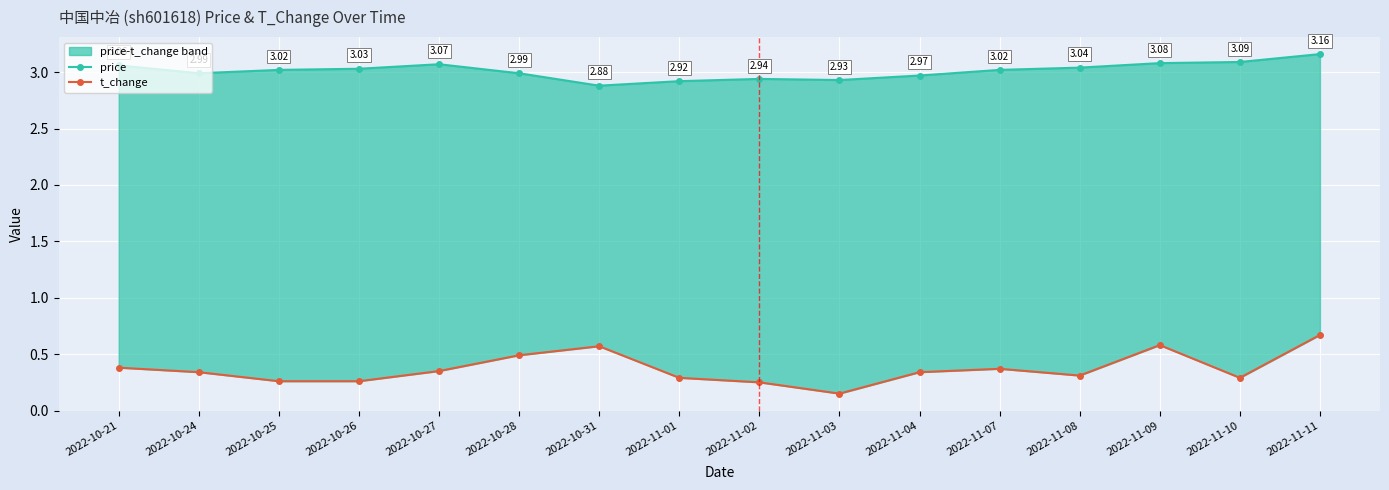

Rank the categories by t_change value from highest to lowest.

2022-11-11, 2022-11-09, 2022-10-31, 2022-10-28, 2022-10-21, 2022-11-07, 2022-10-27, 2022-10-24, 2022-11-04, 2022-11-08, 2022-11-01, 2022-11-10, 2022-10-25, 2022-10-26, 2022-11-02, 2022-11-03